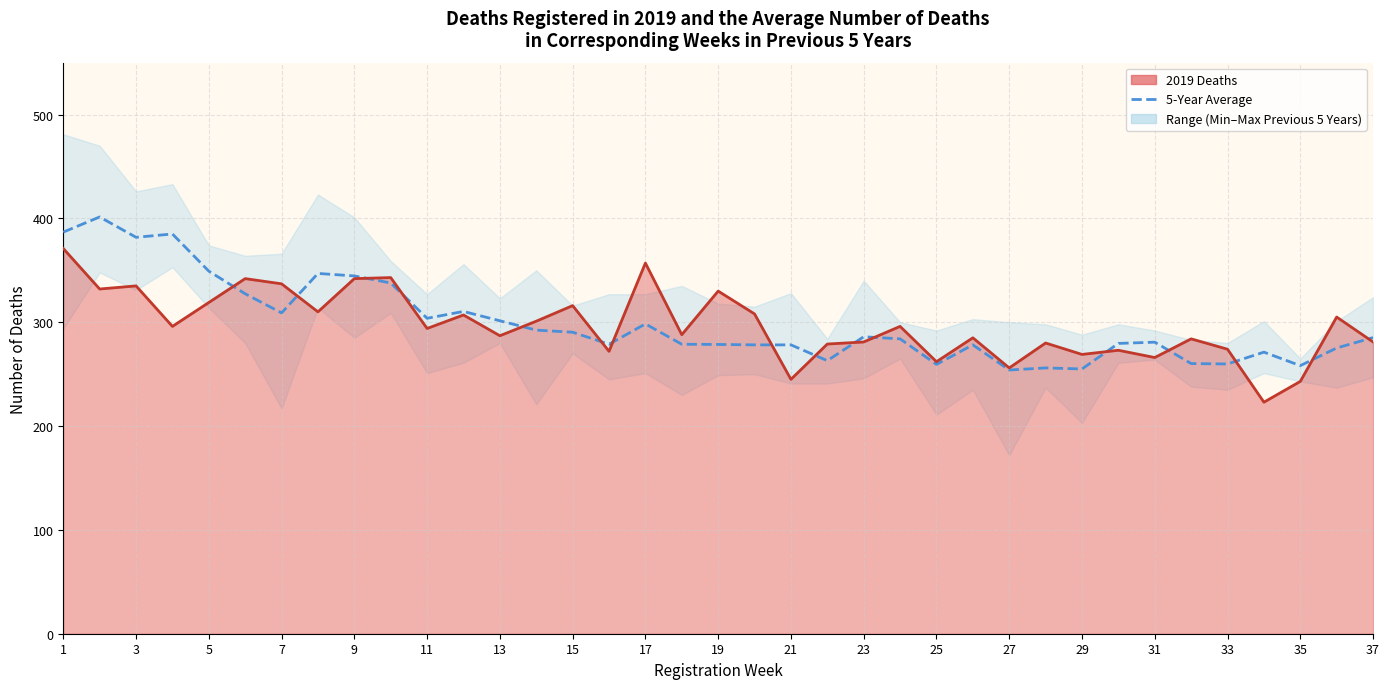

What is the difference between the maximum and minimum values?

147.4